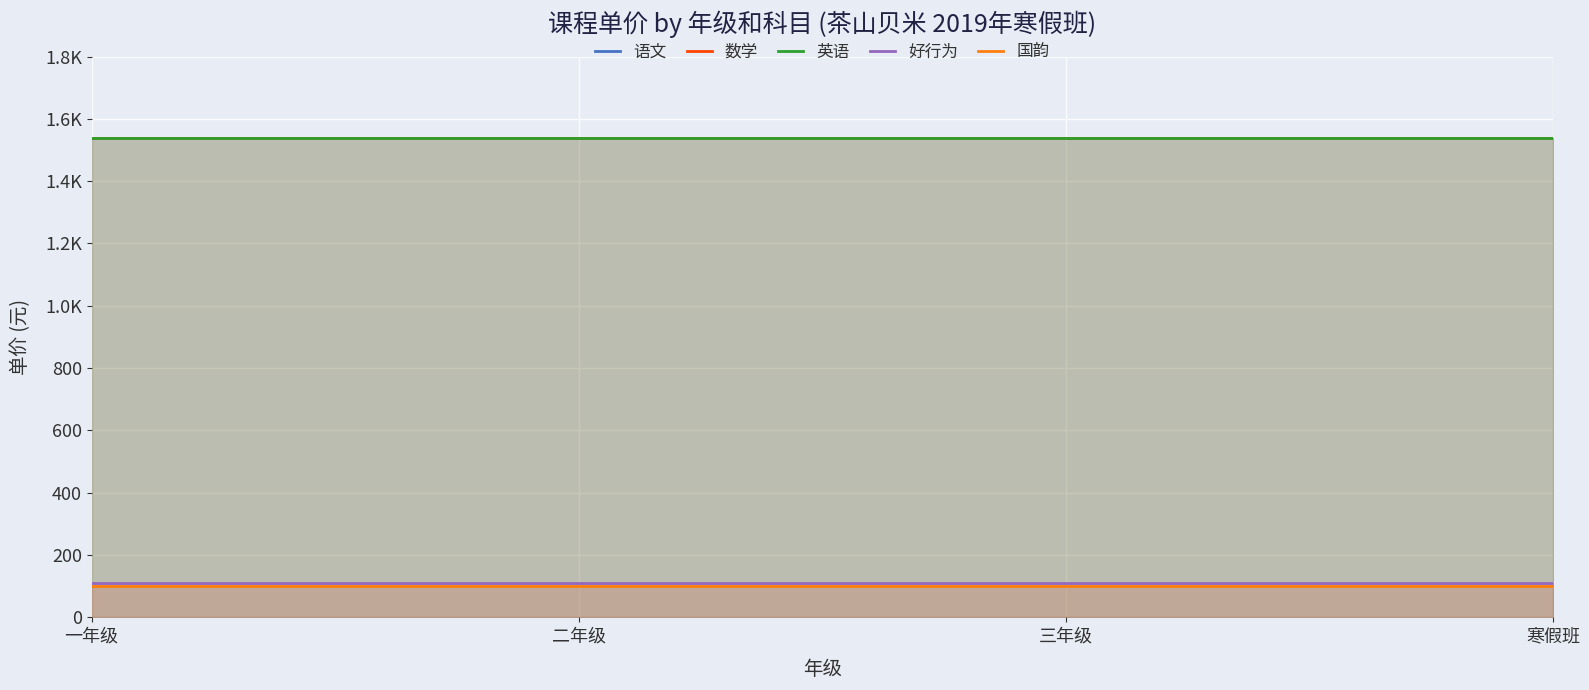

True or false: 语文 and 国韵 cross at least once.

False